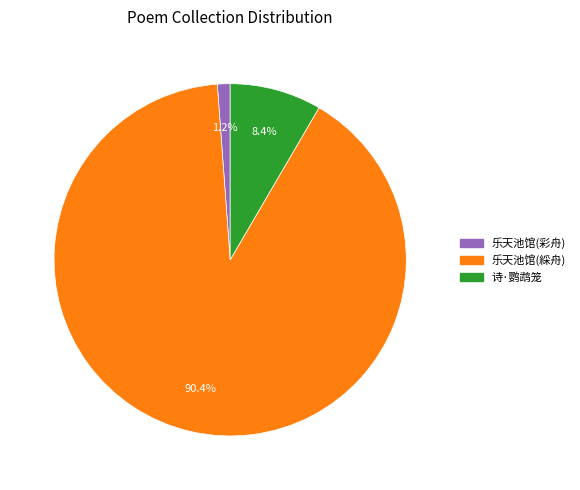

Is there any slice that represents more than half of the pie?

Yes